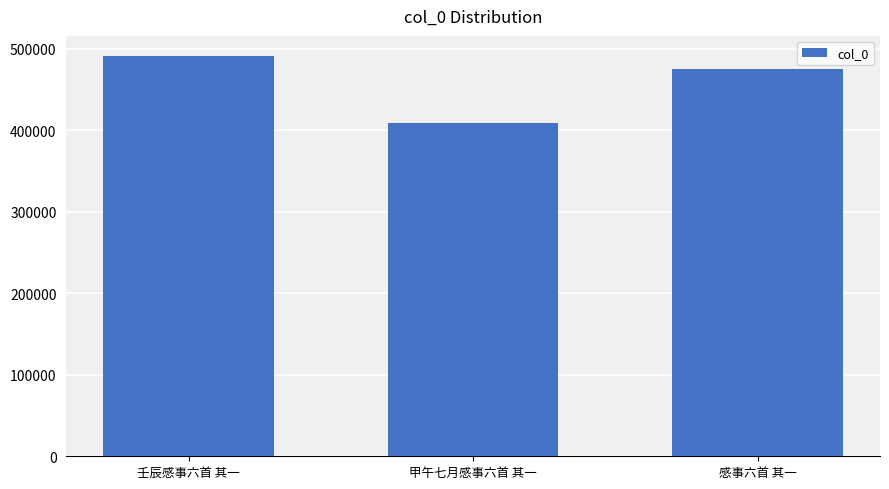

What is the label of the 1st bar from the right?

感事六首 其一